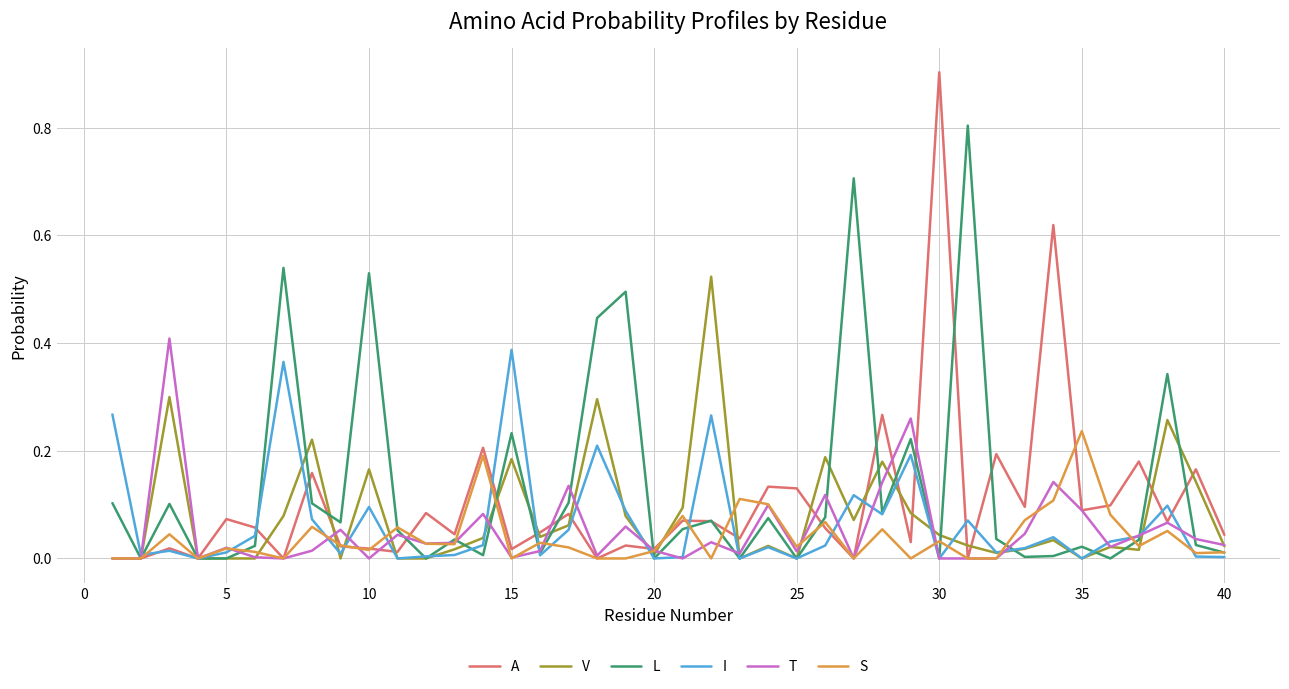

Which series has the largest range (max minus min)?

A